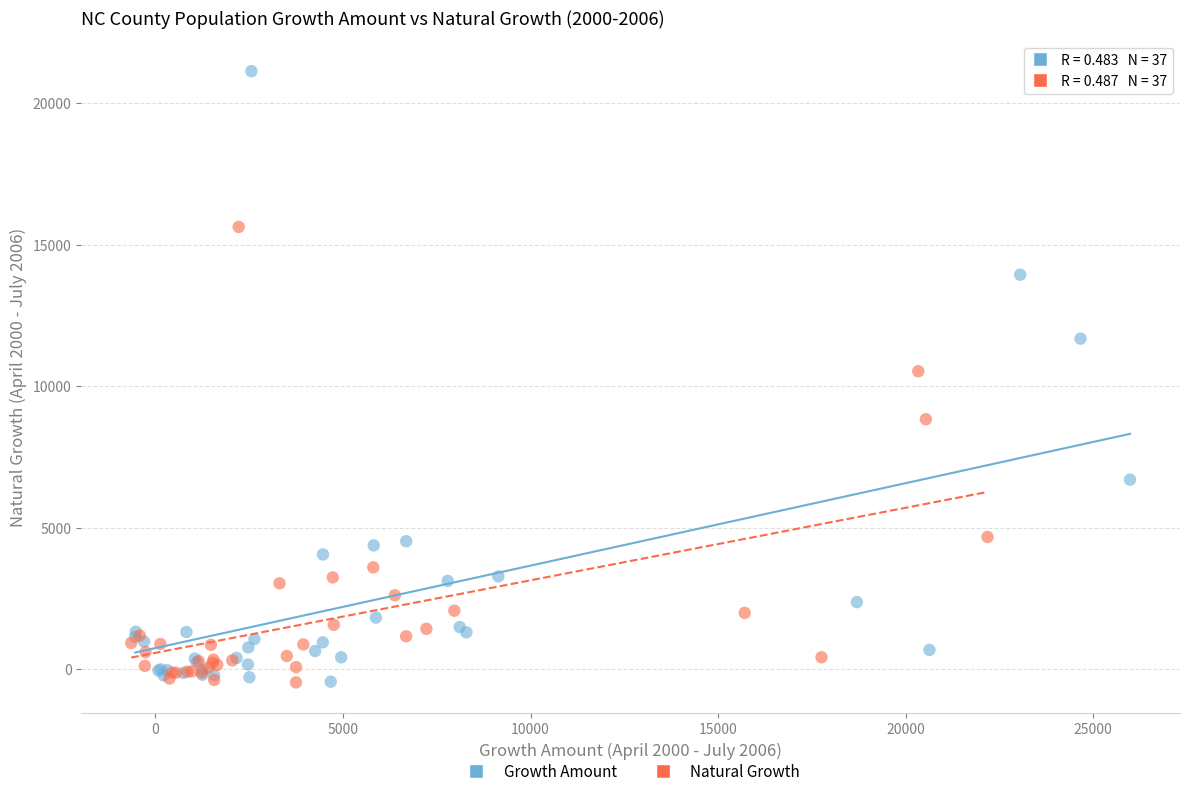

Which series has the widest spread of Y values?

Growth Amount